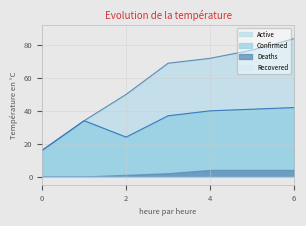

True or false: Confirmed has more than 0 interior local peaks.

True